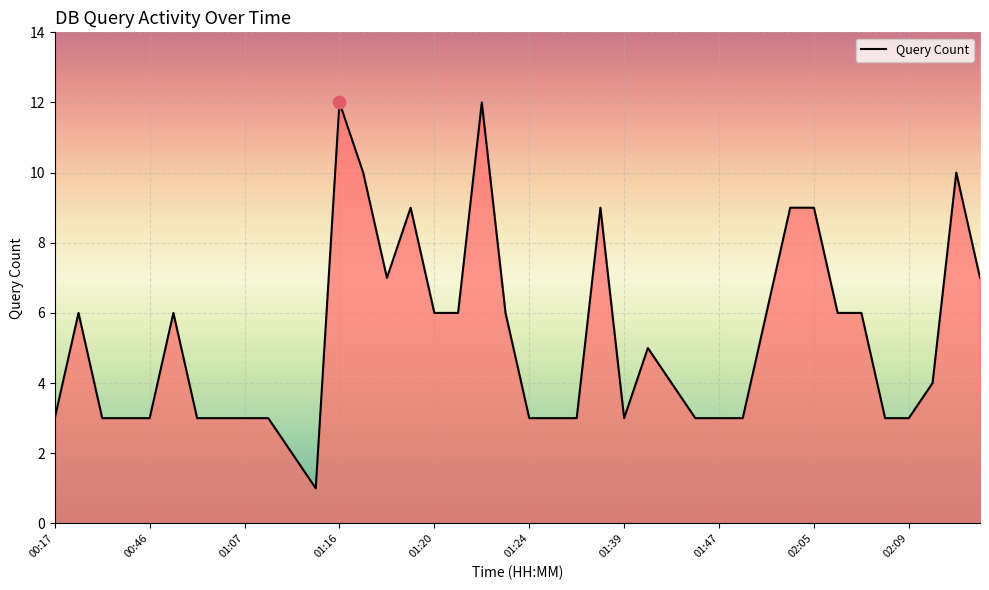

What is the maximum value shown in the chart?

12